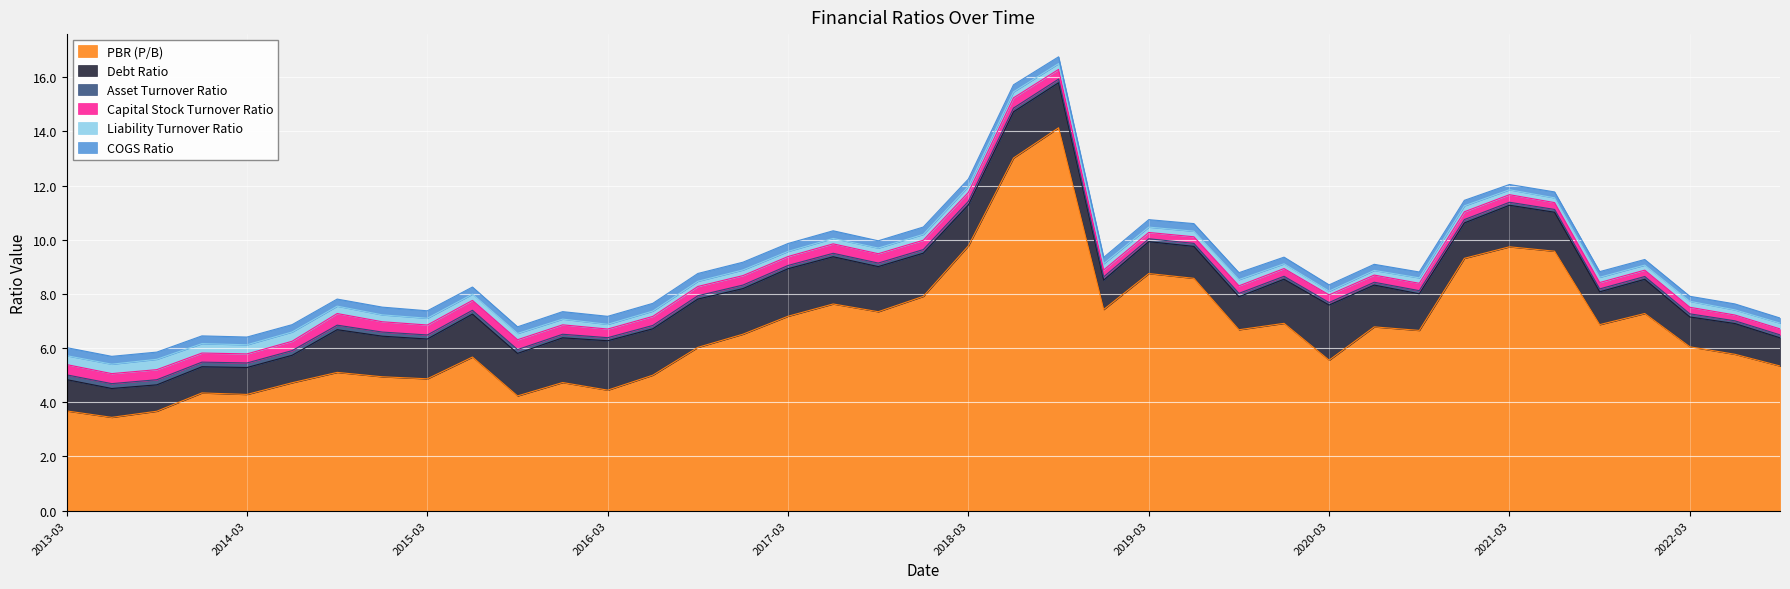

How many categories are shown in the chart?

39